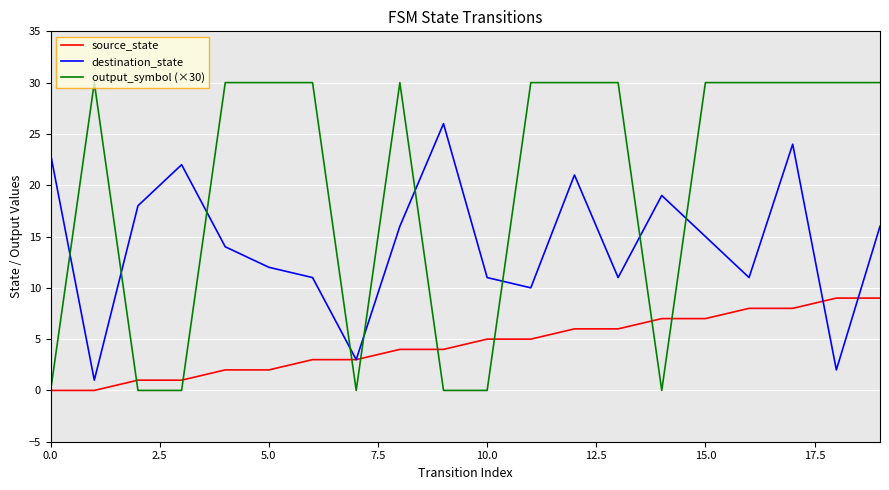

After their last crossing, which series has the higher values: destination_state or output_symbol (×30)?

output_symbol (×30)